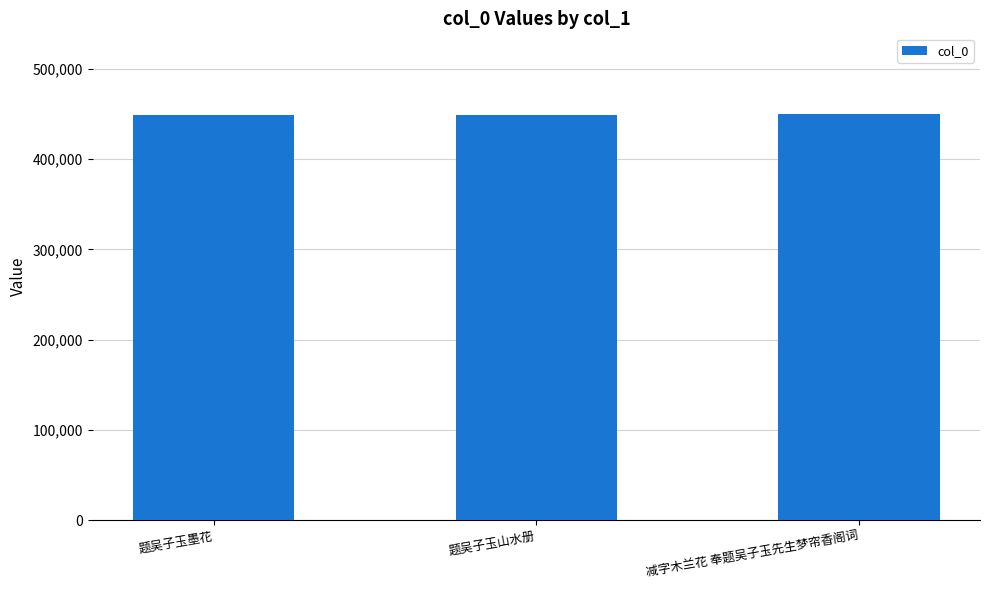

What is the maximum value shown in the chart?

449673